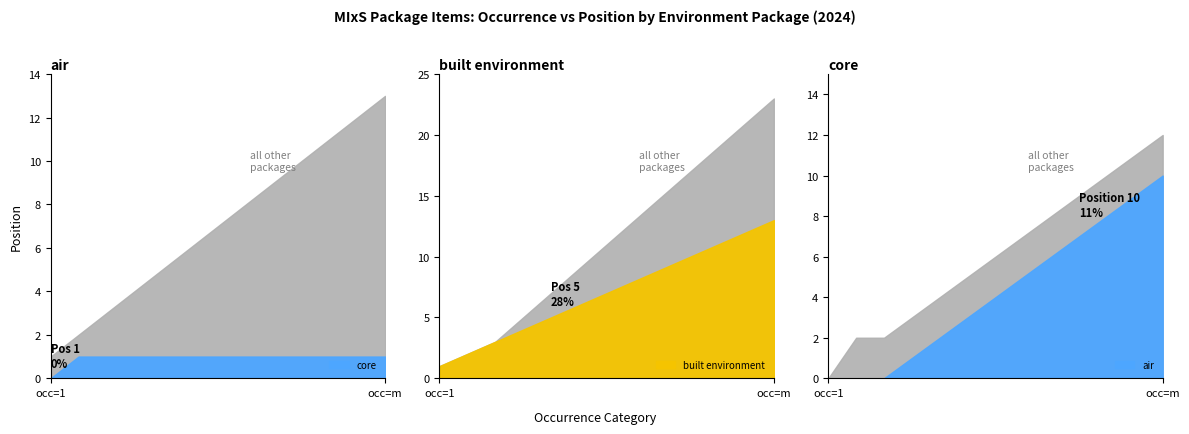

What is the sum of all air values?

12